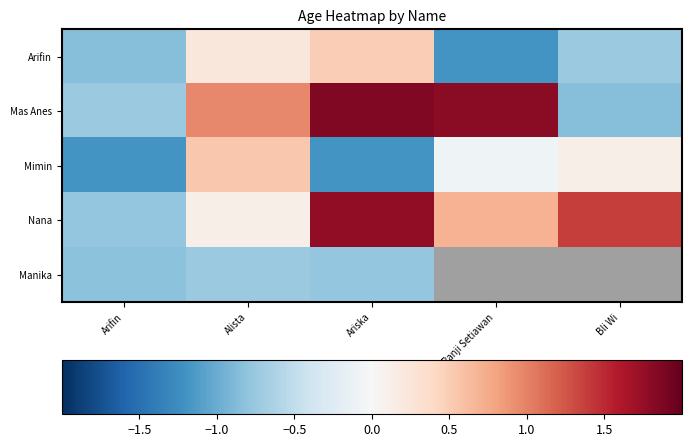

Which series changed the most between Arifin and Bli Wi?

Nana